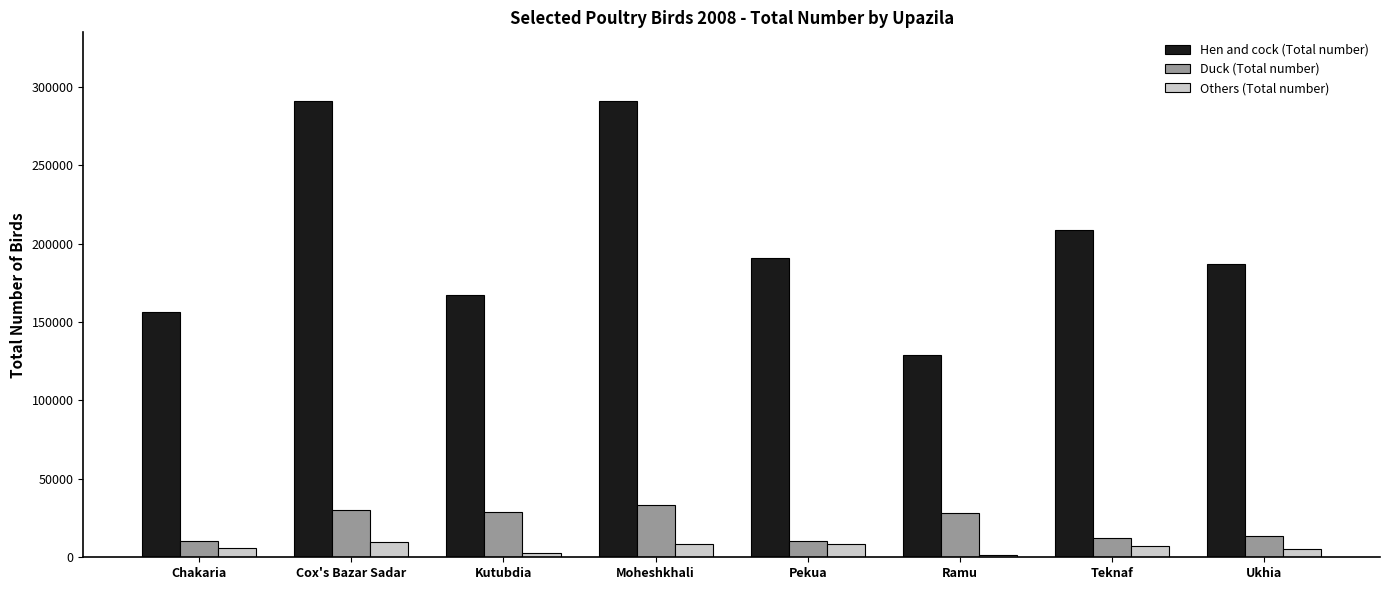

What is the label of the 7th bar from the right?

Cox's Bazar Sadar